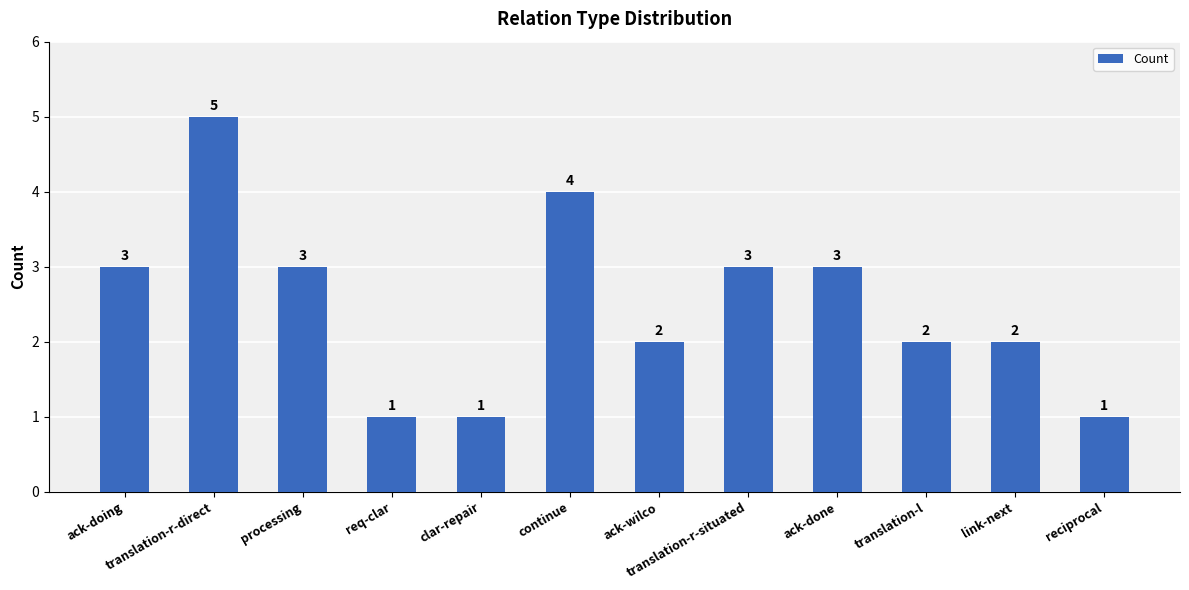

The chart shows a value of 3 at translation-r-situated. True or false?

True